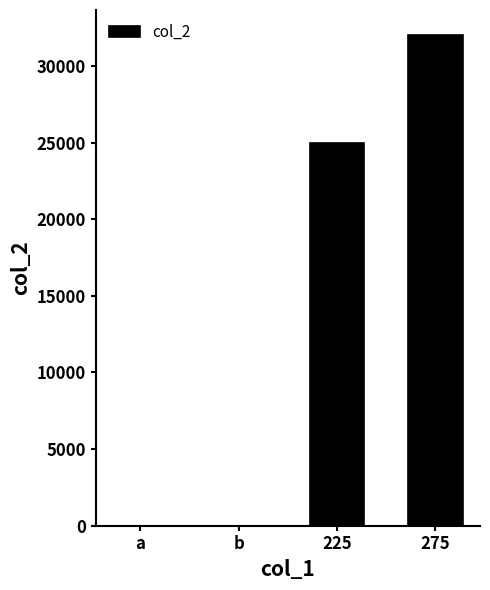

Is it true that the value at 275 is 18313.5?

False